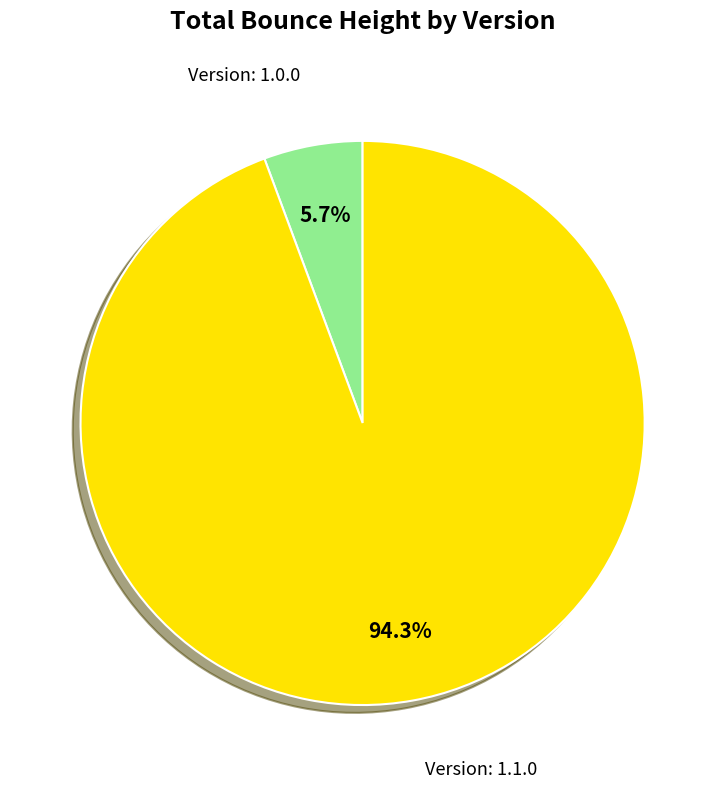

Does any single category account for the majority?

Yes